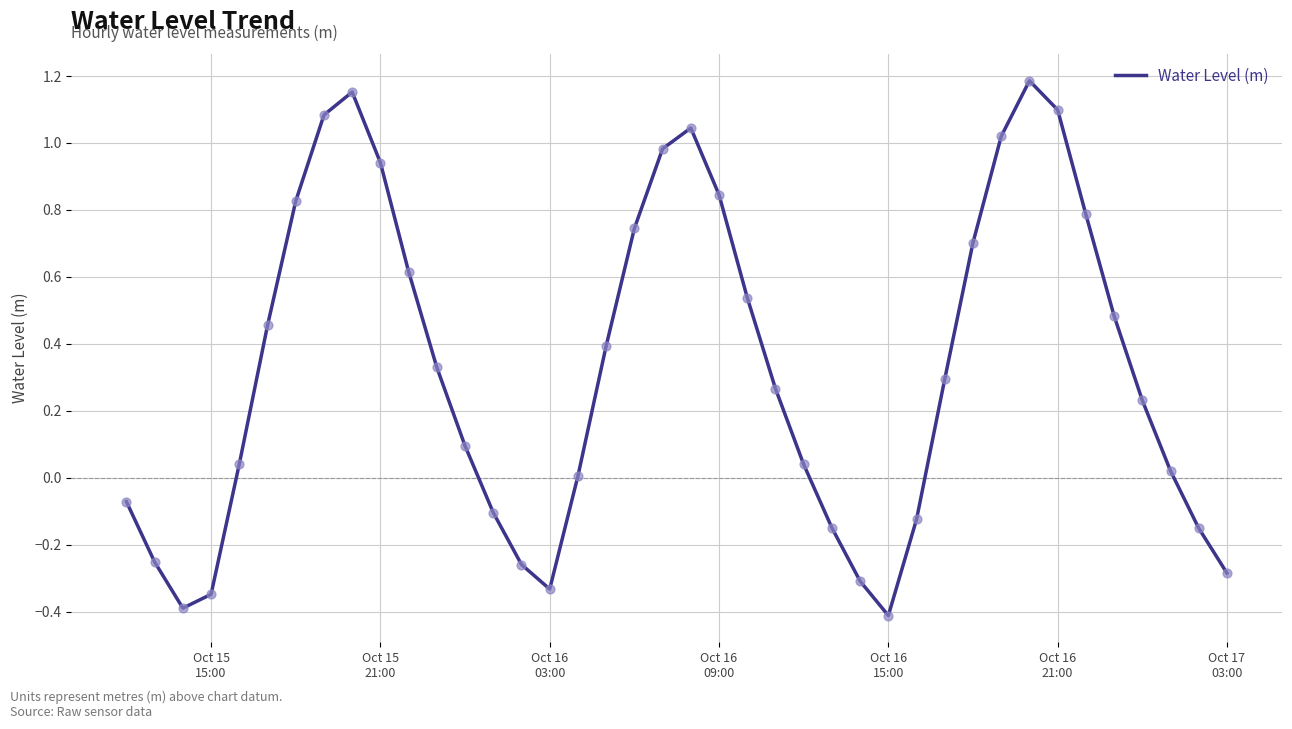

What is the minimum value shown in the chart?

-0.4